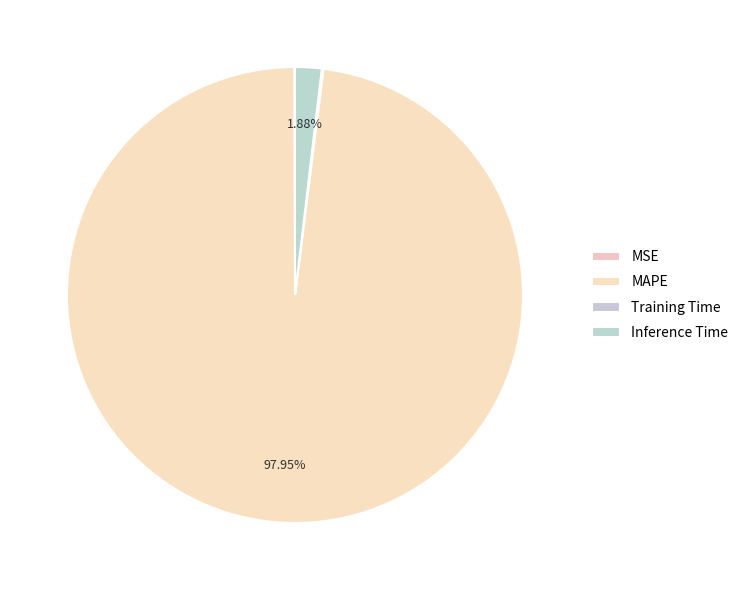

Is it true that Inference Time is 2% of the pie?

True